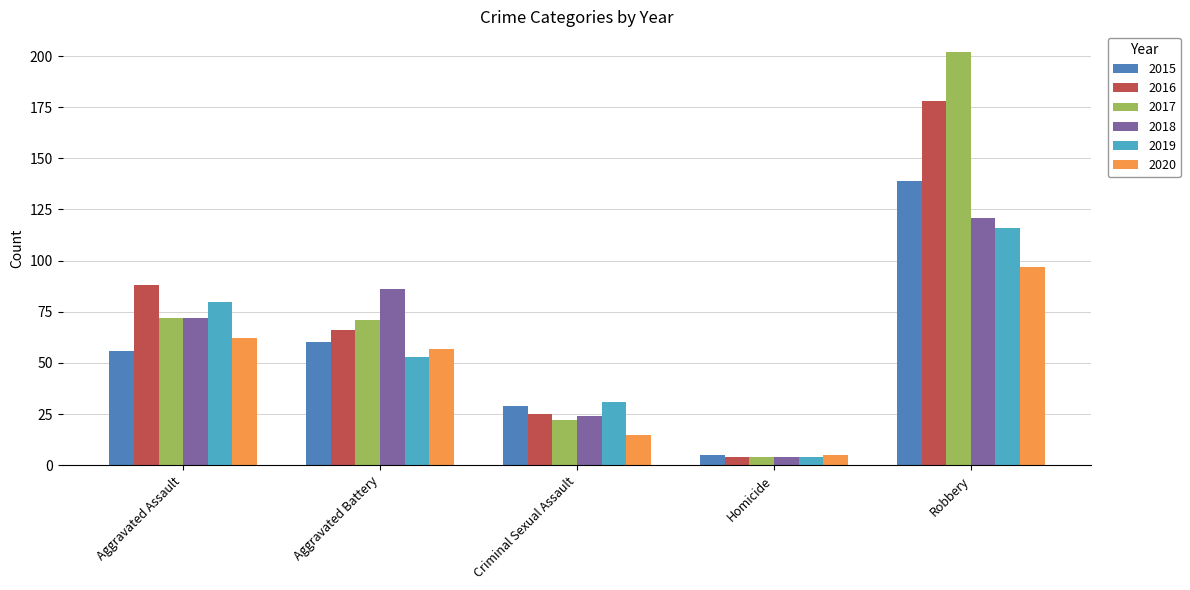

Where does the 2020 series first go above 57?

Aggravated Assault